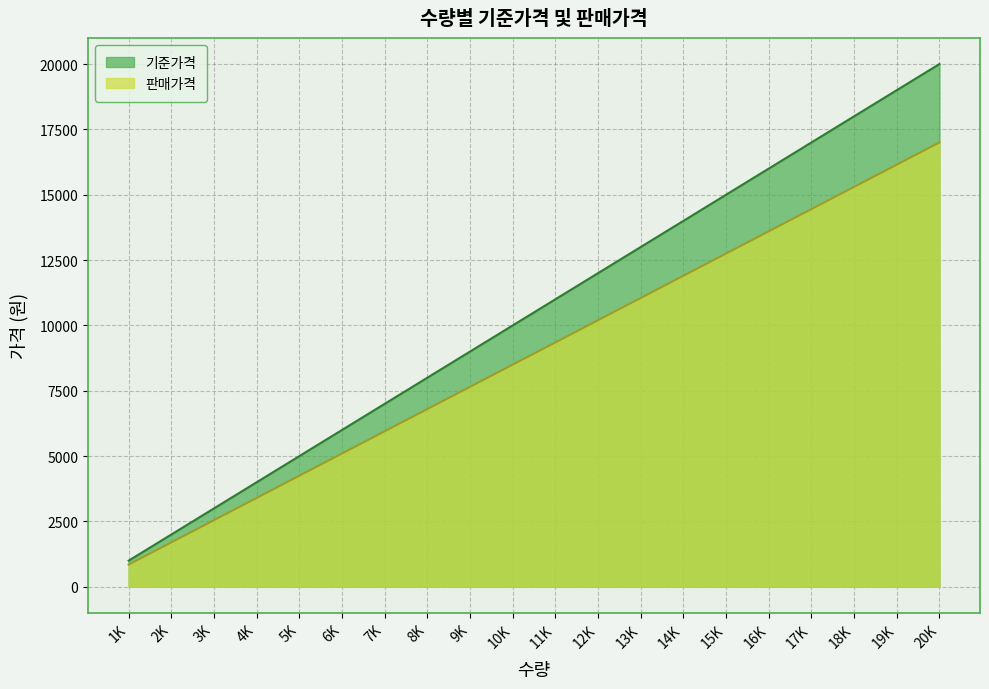

How many data points in 판매가격 are less than 9350?

10